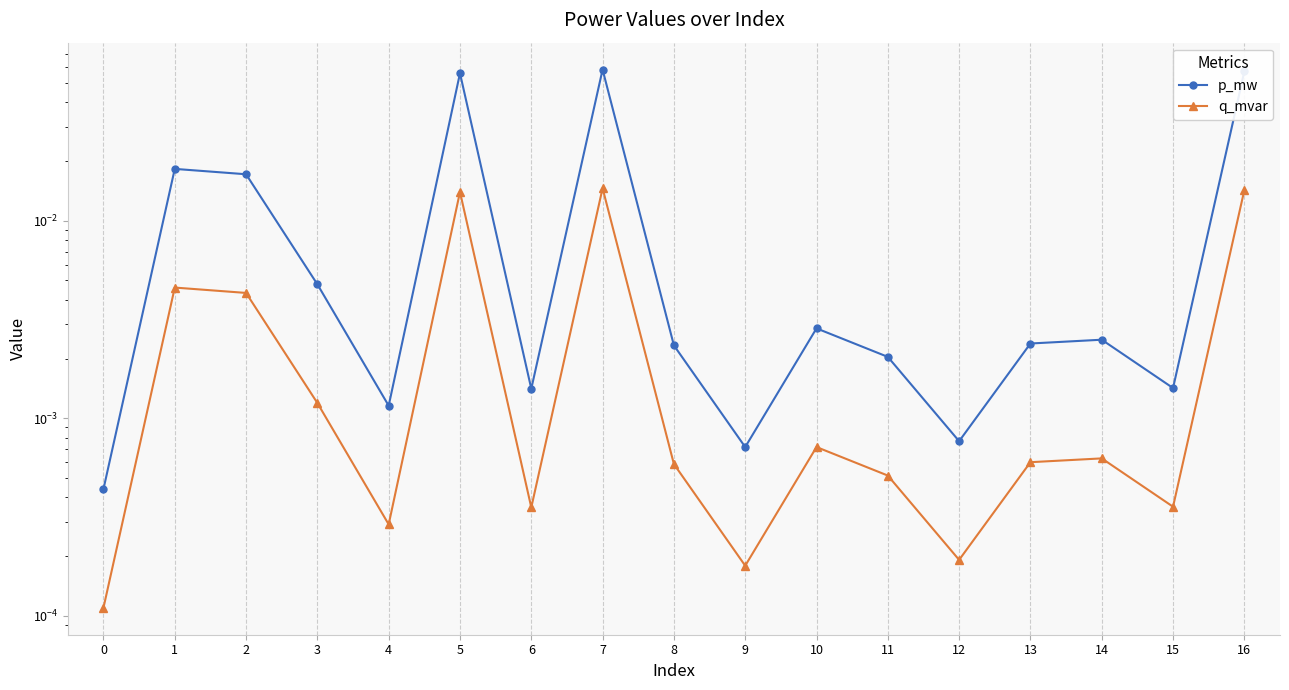

Is it true that p_mw equals 0.0 at 7?

False